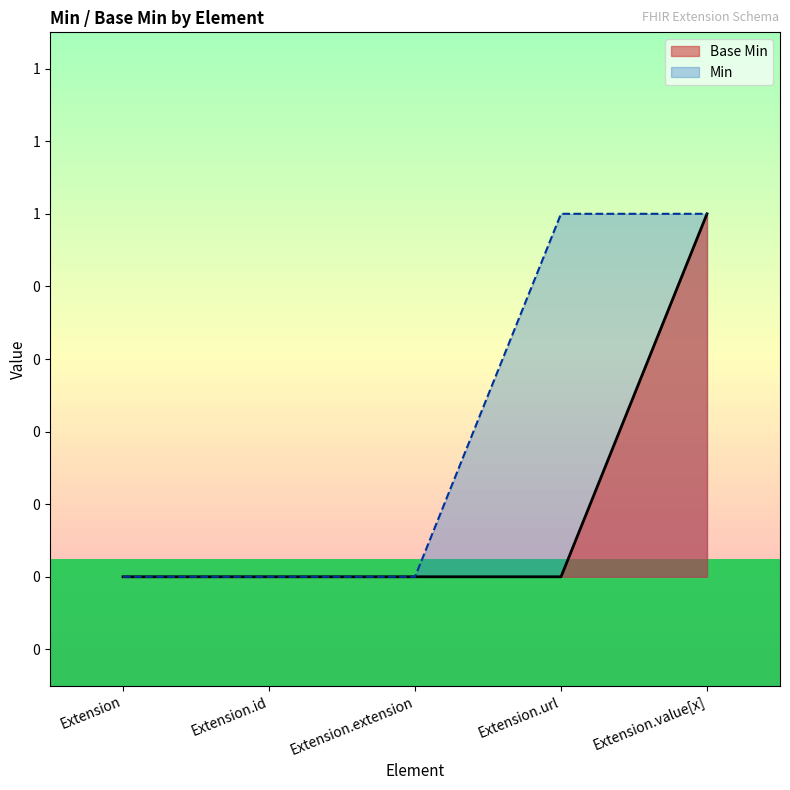

Reading right to left, extract all data points from this chart.

1	0	0	0	0